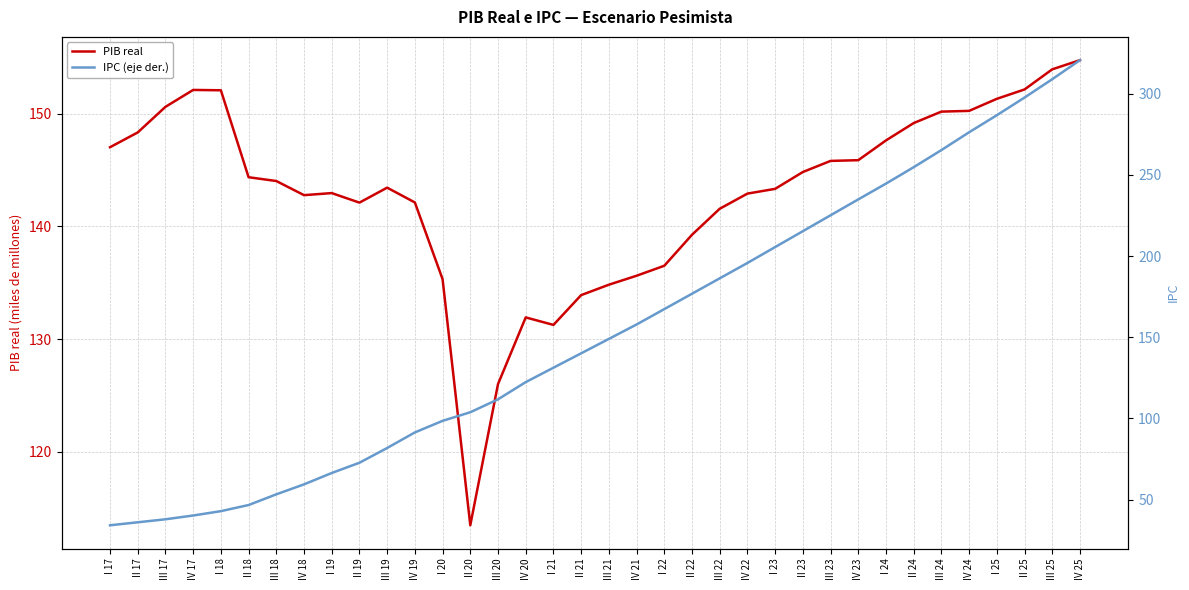

Which series ends up on top after the final intersection of PIB real and IPC (eje der.)?

IPC (eje der.)